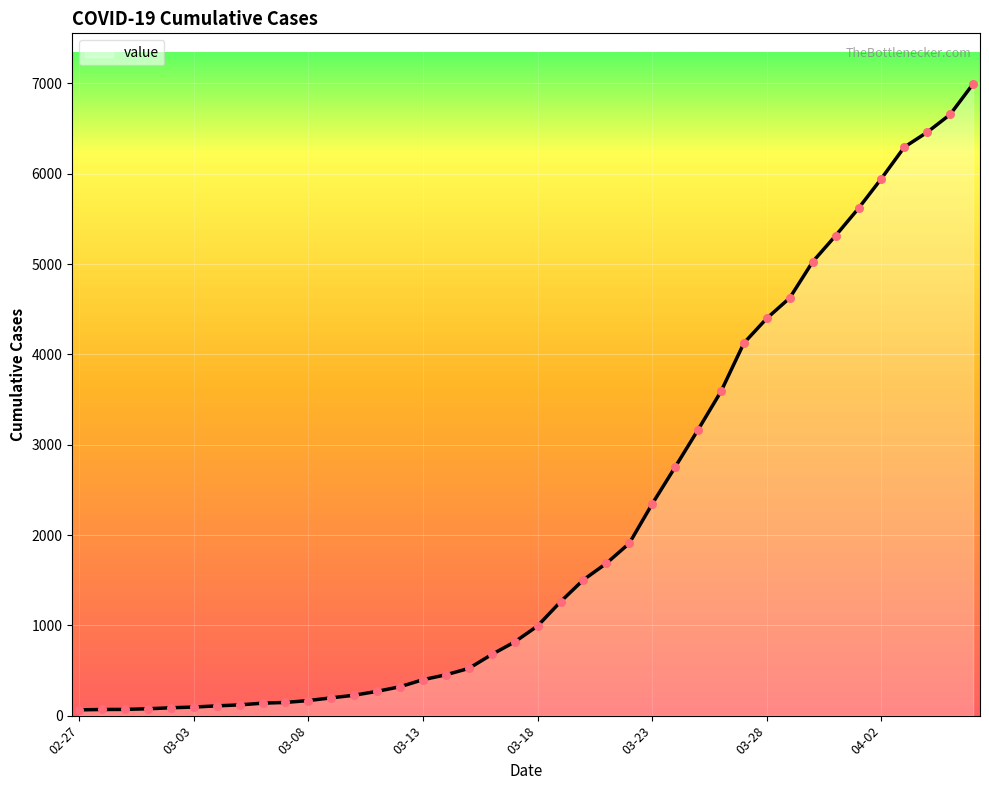

What is the maximum value shown in the chart?

6995